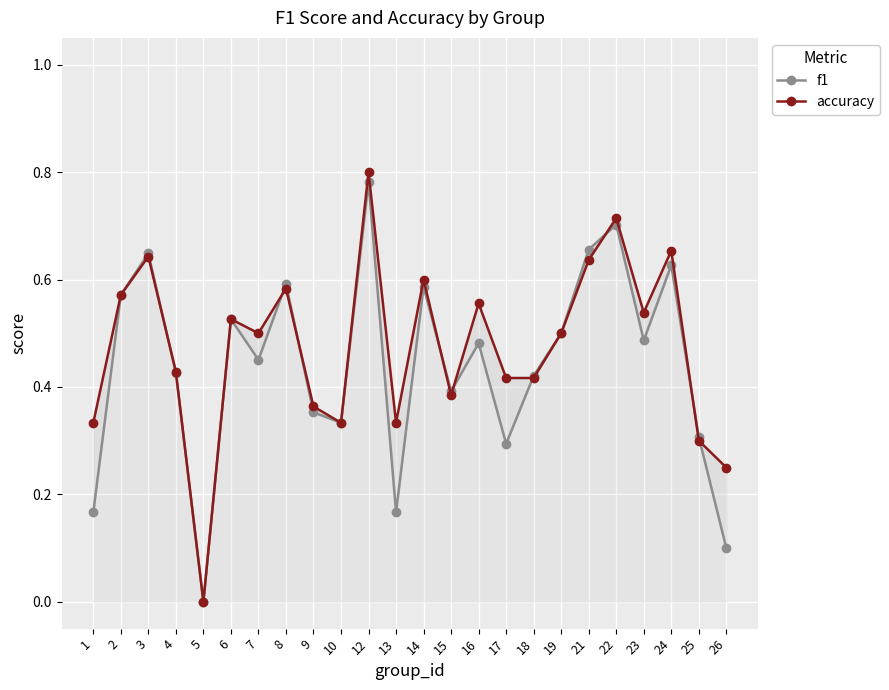

Reading left to right, extract all data points from this chart.

f1: 1=0.2	2=0.6	3=0.6	4=0.4	5=0.0	6=0.5	7=0.5	8=0.6	9=0.4	10=0.3	12=0.8	13=0.2	14=0.6	15=0.4	16=0.5	17=0.3	18=0.4	19=0.5	21=0.7	22=0.7	23=0.5	24=0.6	25=0.3	26=0.1
accuracy: 1=0.3	2=0.6	3=0.6	4=0.4	5=0.0	6=0.5	7=0.5	8=0.6	9=0.4	10=0.3	12=0.8	13=0.3	14=0.6	15=0.4	16=0.6	17=0.4	18=0.4	19=0.5	21=0.6	22=0.7	23=0.5	24=0.7	25=0.3	26=0.2